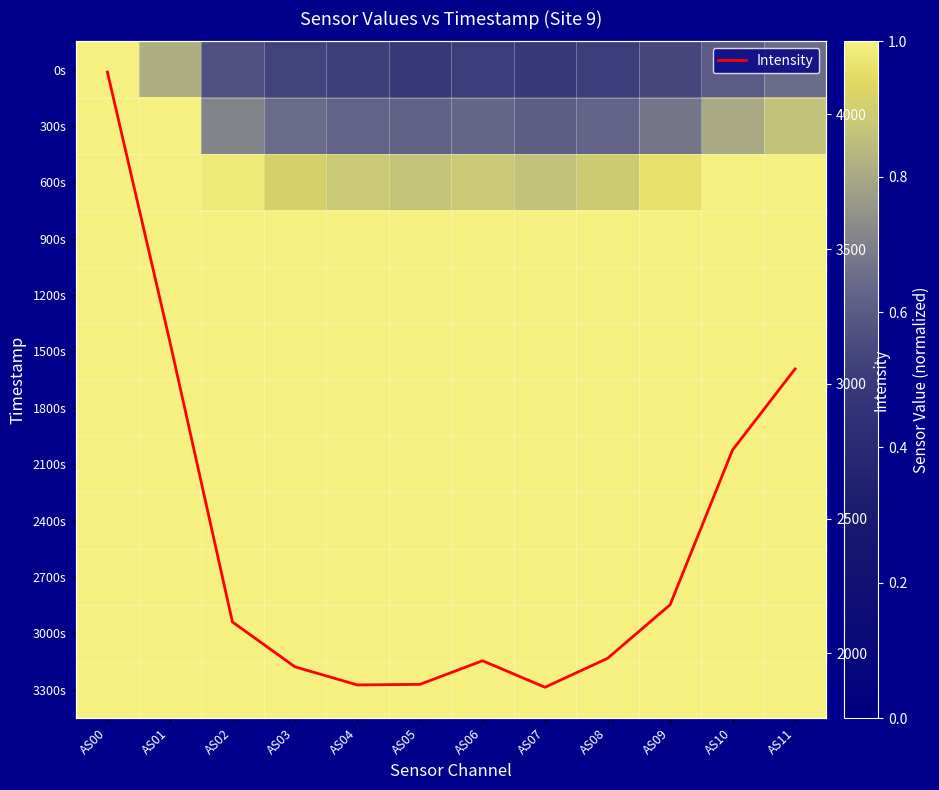

What is the maximum value for Intensity?

4156.7